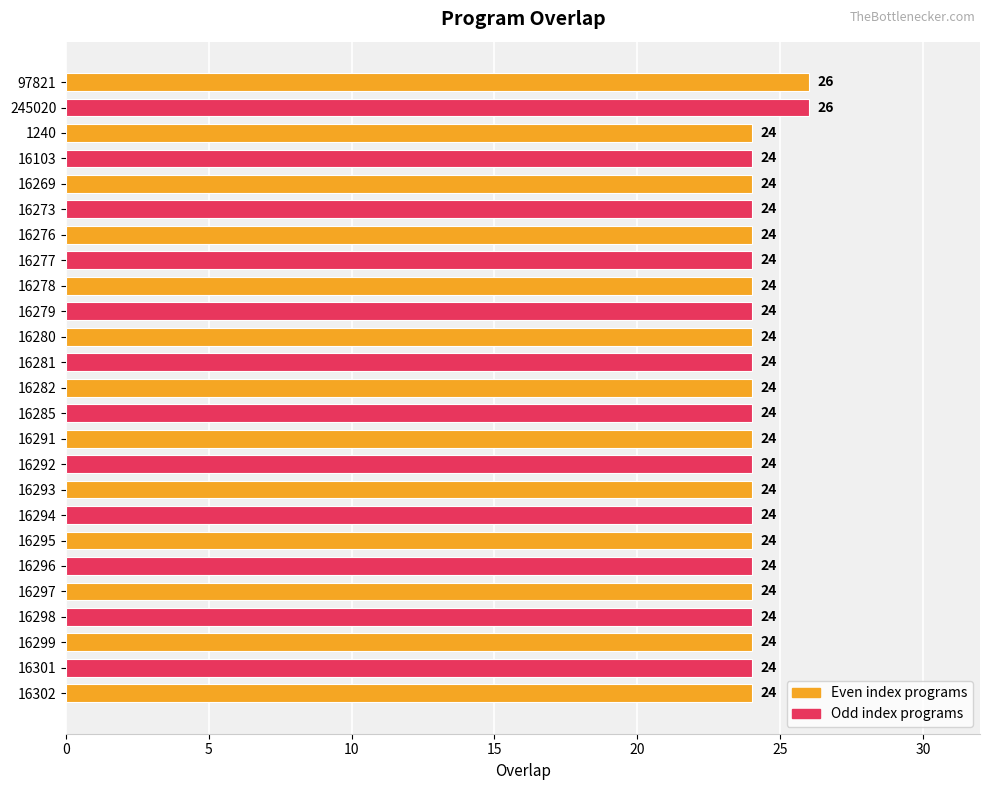

What is the sum of all values?

604